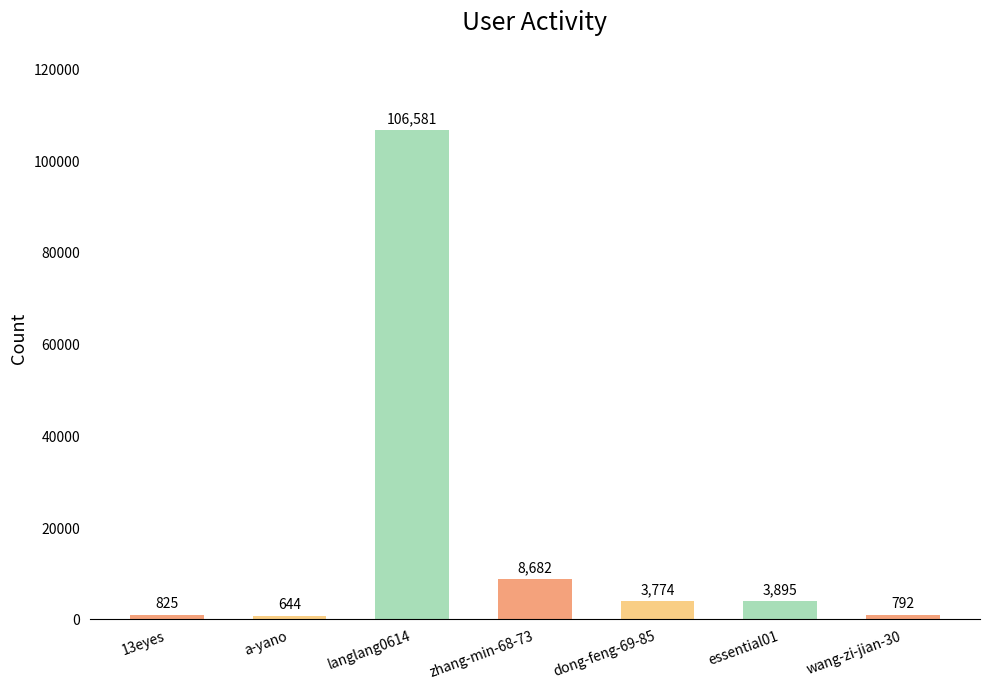

Reading left to right, list all the values displayed in this chart.

13eyes=825	a-yano=644	langlang0614=106581	zhang-min-68-73=8682	dong-feng-69-85=3774	essential01=3895	wang-zi-jian-30=792